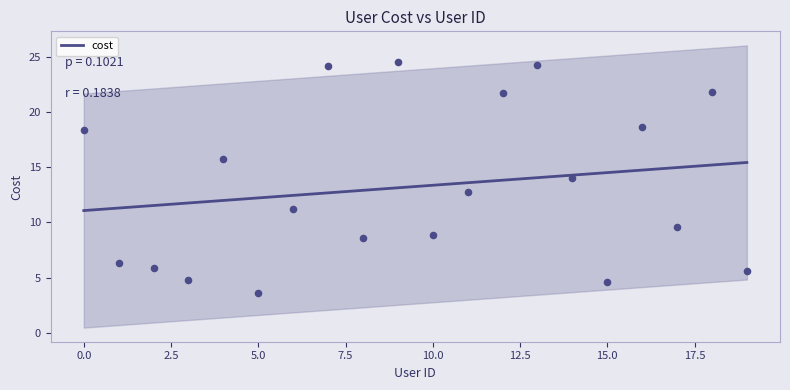

The cost series shows 18.1 at 0.0. True or false?

False